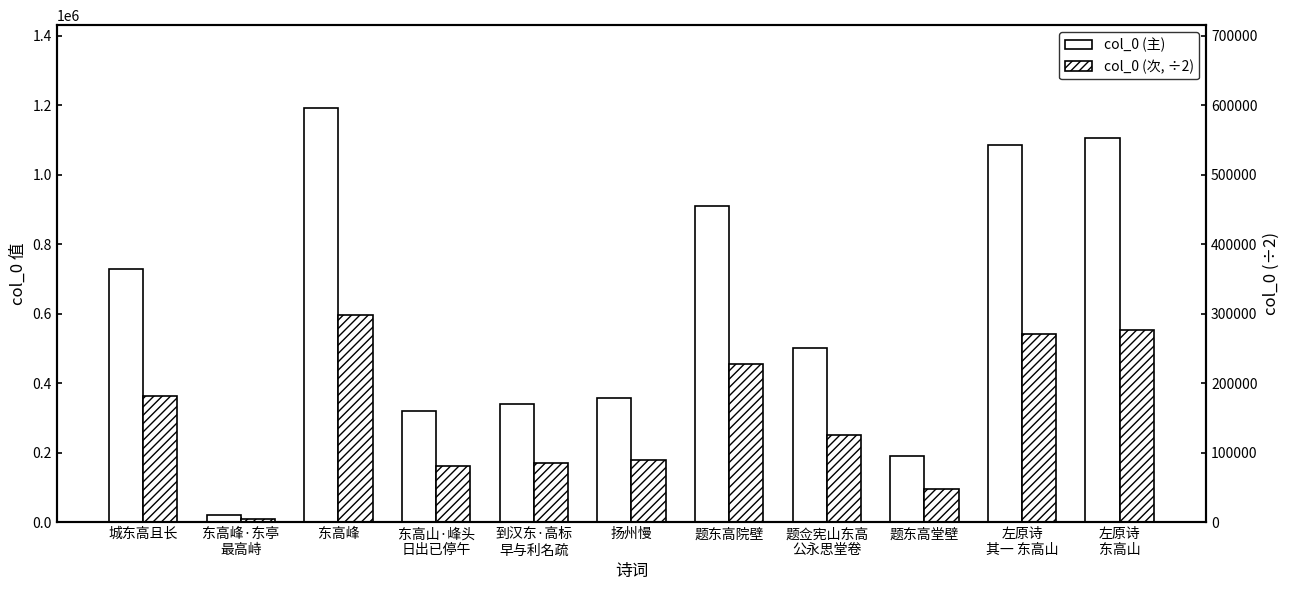

Are the bars horizontal?

No